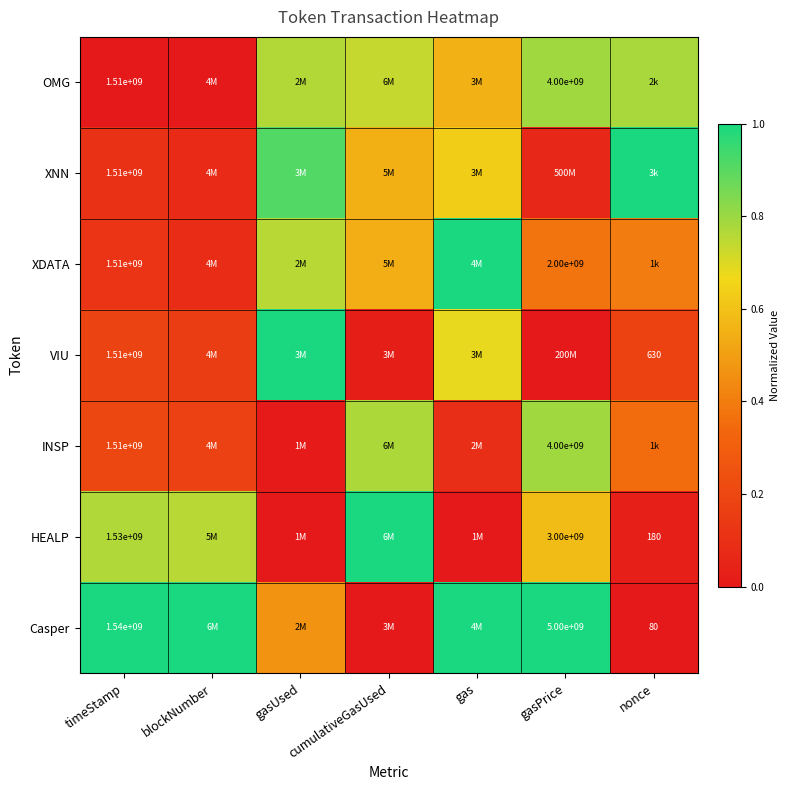

Is the value of Casper at nonce greater than the value of INSP at timeStamp?

No